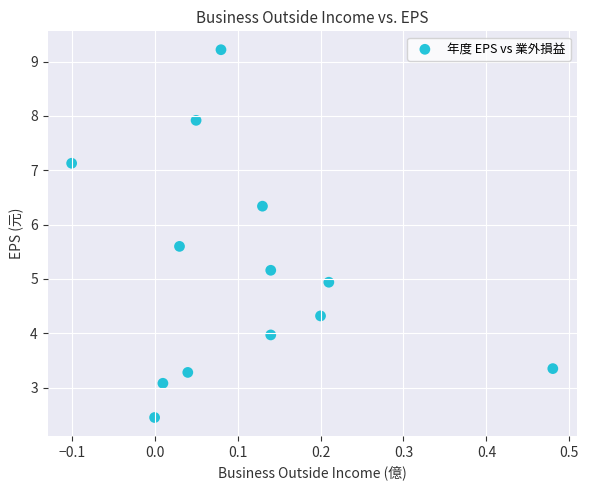

What is the range of X values (max minus min)?

0.6